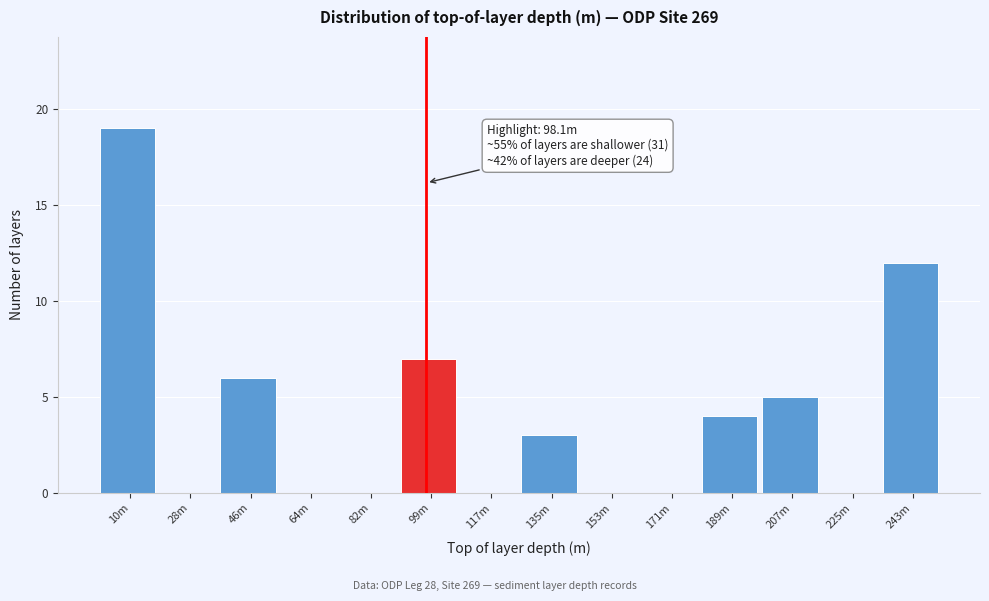

Reading left to right, extract all data points from this chart.

10m=19	28m=0	46m=6	64m=0	82m=0	99m=7	117m=0	135m=3	153m=0	171m=0	189m=4	207m=5	225m=0	243m=12